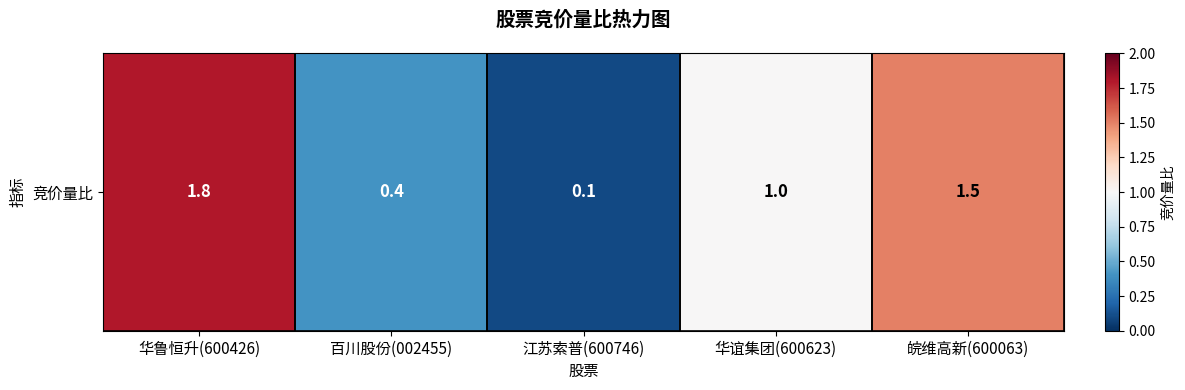

Where does the data first go above 1?

华鲁恒升(600426)